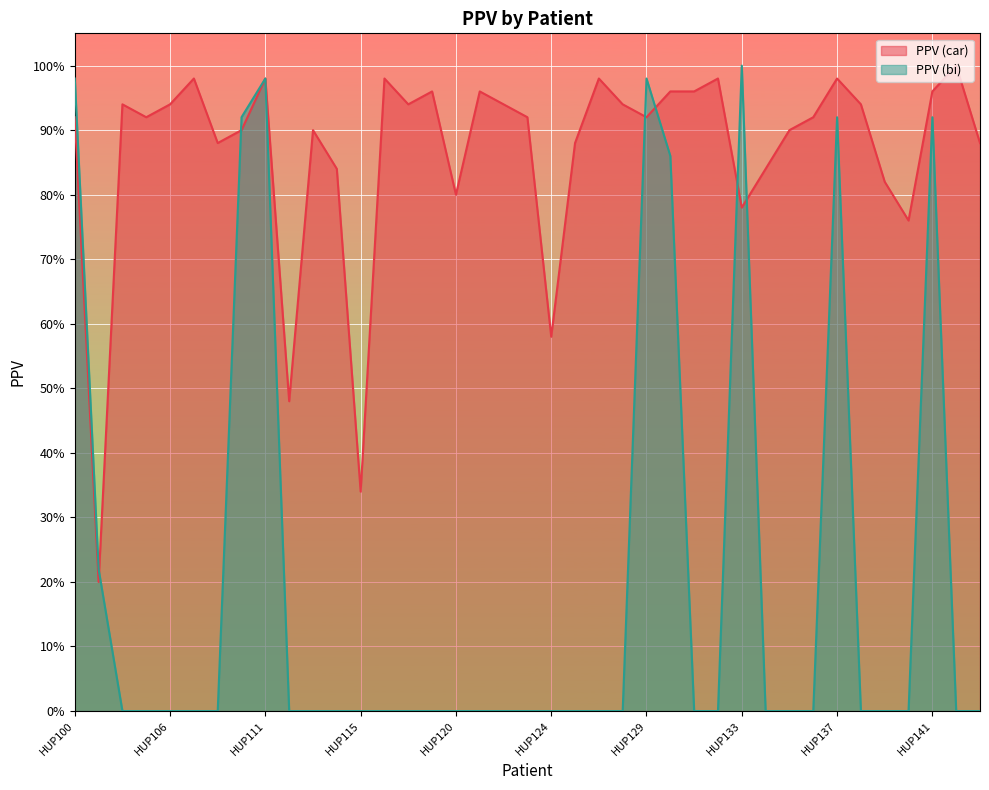

Reading right to left, what are all the values shown in this chart?

PPV (car): HUP143=0.9	HUP142=1.0	HUP141=1.0	HUP140=0.8	HUP139=0.8	HUP138=0.9	HUP137=1.0	HUP136=0.9	HUP135=0.9	HUP134=0.8	HUP133=0.8	HUP132=1.0	HUP131=1.0	HUP130=1.0	HUP129=0.9	HUP128=0.9	HUP127=1.0	HUP126=0.9	HUP124=0.6	HUP123=0.9	HUP122=0.9	HUP121=1.0	HUP120=0.8	HUP118=1.0	HUP117=0.9	HUP116=1.0	HUP115=0.3	HUP114=0.8	HUP113=0.9	HUP112=0.5	HUP111=1.0	HUP110=0.9	HUP108=0.9	HUP107=1.0	HUP106=0.9	HUP105=0.9	HUP102=0.9	HUP101=0.2	HUP100=0.9
PPV (bi): HUP143=0.0	HUP142=0.0	HUP141=0.9	HUP140=0.0	HUP139=0.0	HUP138=0.0	HUP137=0.9	HUP136=0.0	HUP135=0.0	HUP134=0.0	HUP133=1.0	HUP132=0.0	HUP131=0.0	HUP130=0.9	HUP129=1.0	HUP128=0.0	HUP127=0.0	HUP126=0.0	HUP124=0.0	HUP123=0.0	HUP122=0.0	HUP121=0.0	HUP120=0.0	HUP118=0.0	HUP117=0.0	HUP116=0.0	HUP115=0.0	HUP114=0.0	HUP113=0.0	HUP112=0.0	HUP111=1.0	HUP110=0.9	HUP108=0.0	HUP107=0.0	HUP106=0.0	HUP105=0.0	HUP102=0.0	HUP101=0.2	HUP100=1.0